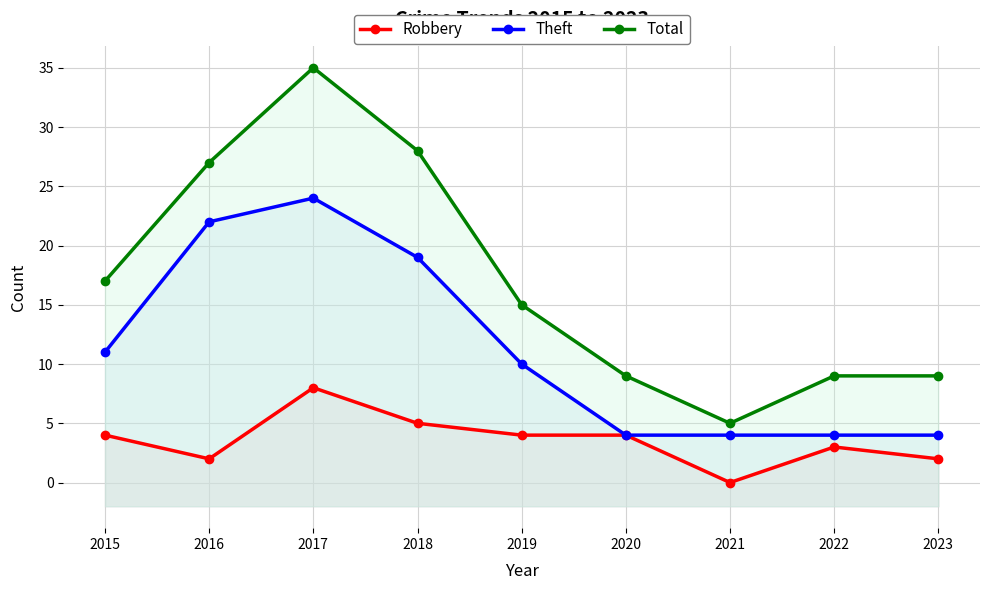

List the series in order of their overall mean, lowest first.

Robbery, Theft, Total